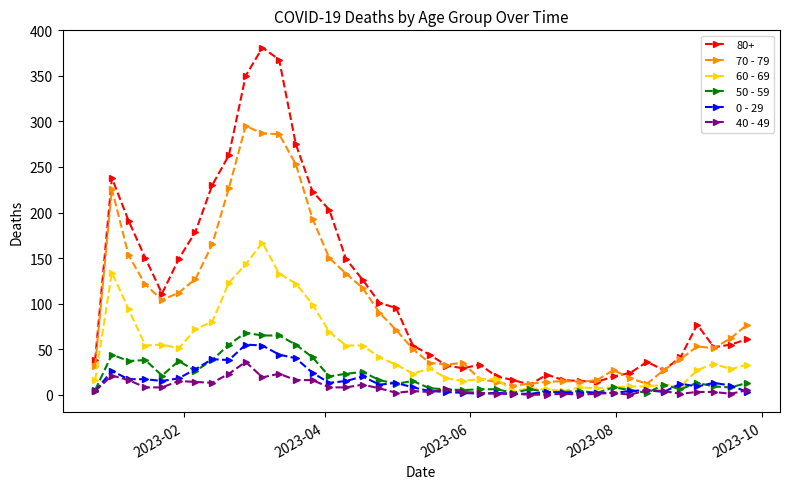

What is the value of the 40 - 49 point at the 11th from the left?

19